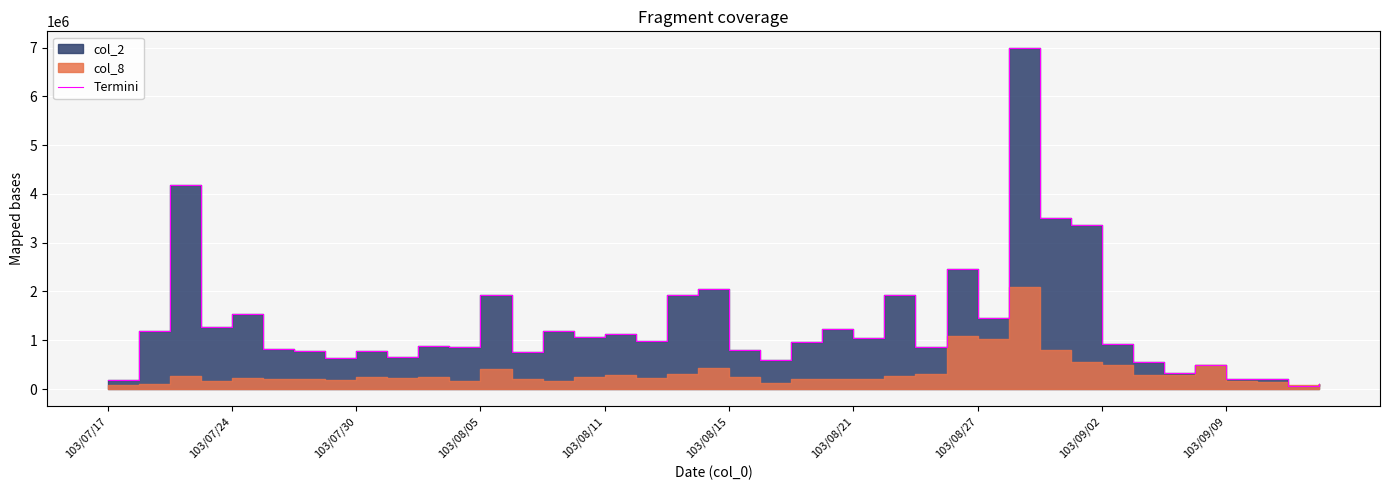

How many points are higher than both their immediate neighbors (excluding endpoints)?

13